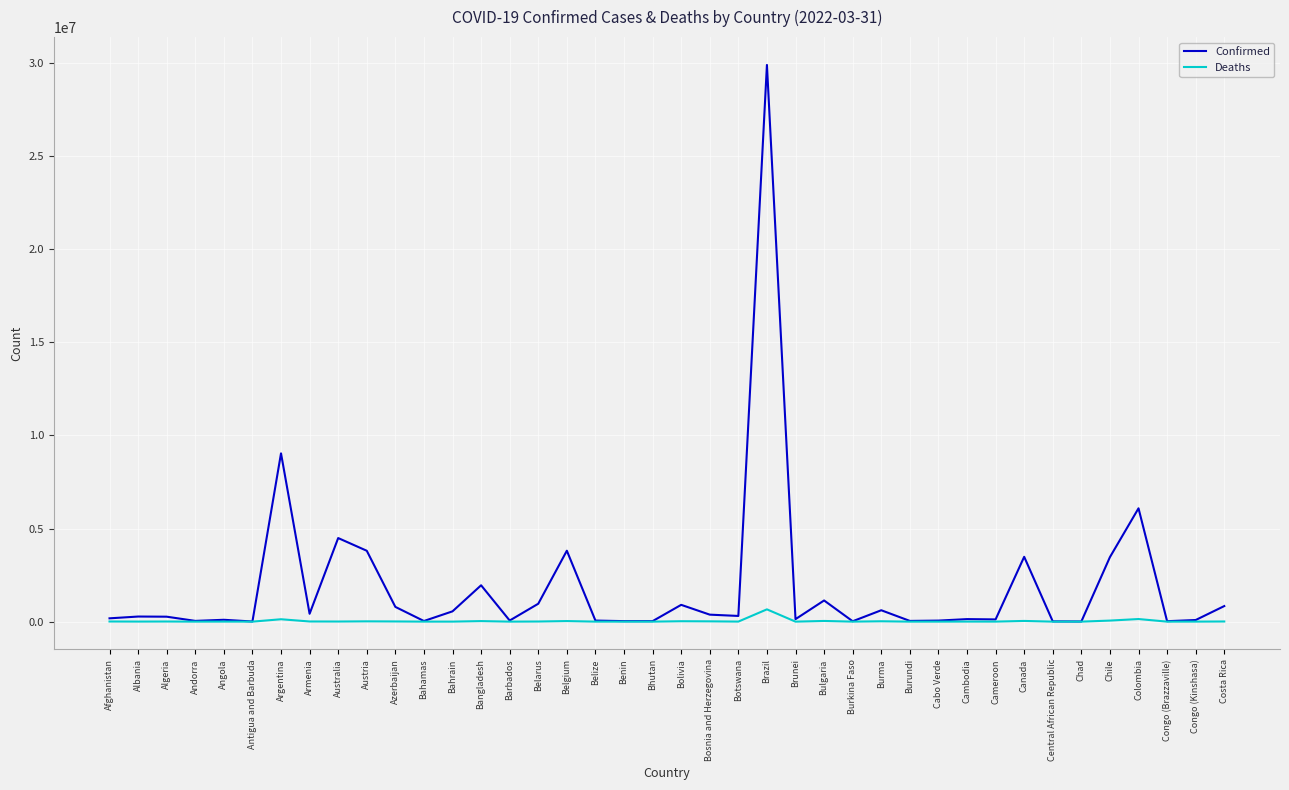

What position from the right is Cambodia?

10